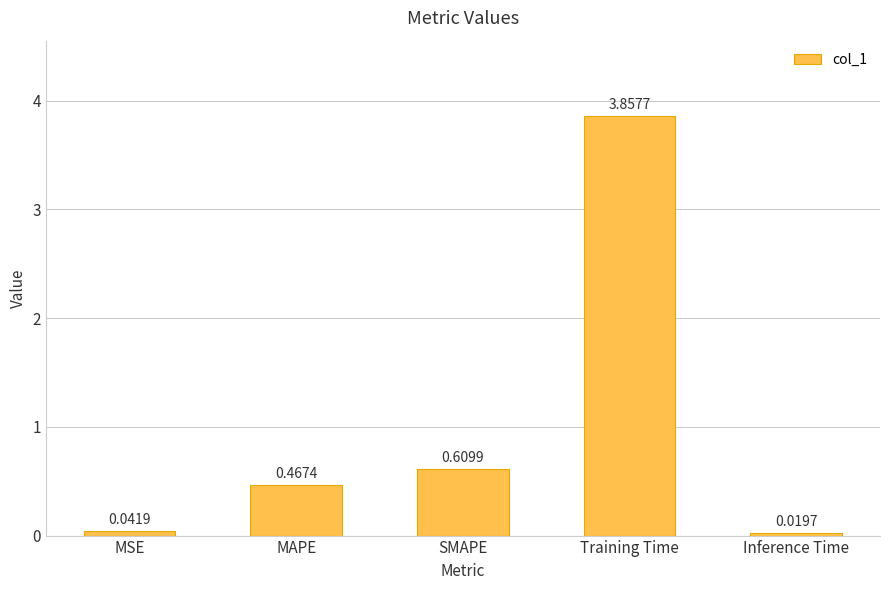

Does the chart contain stacked bars?

No